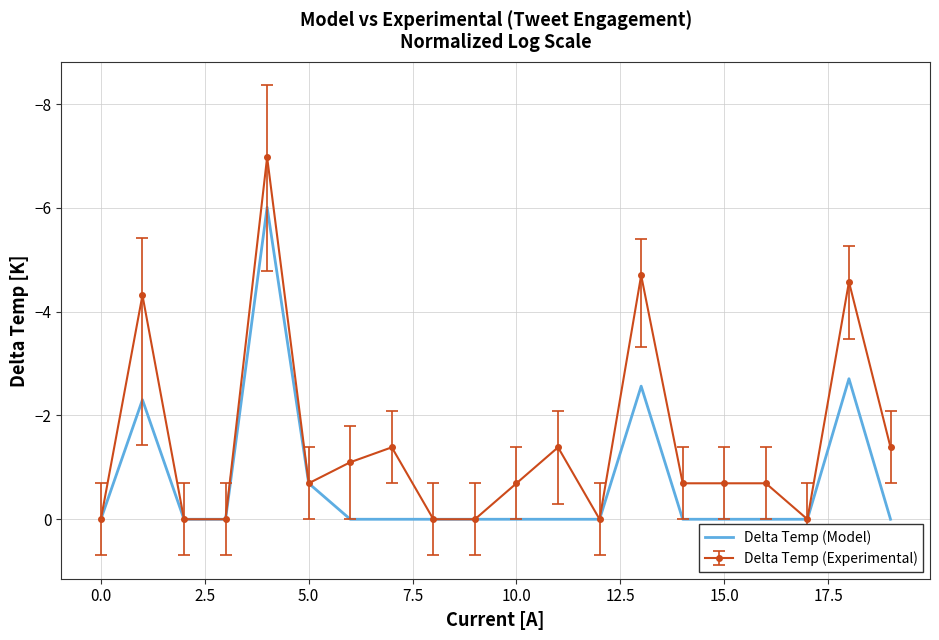

Which series has the largest range (max minus min)?

Delta Temp (Experimental)